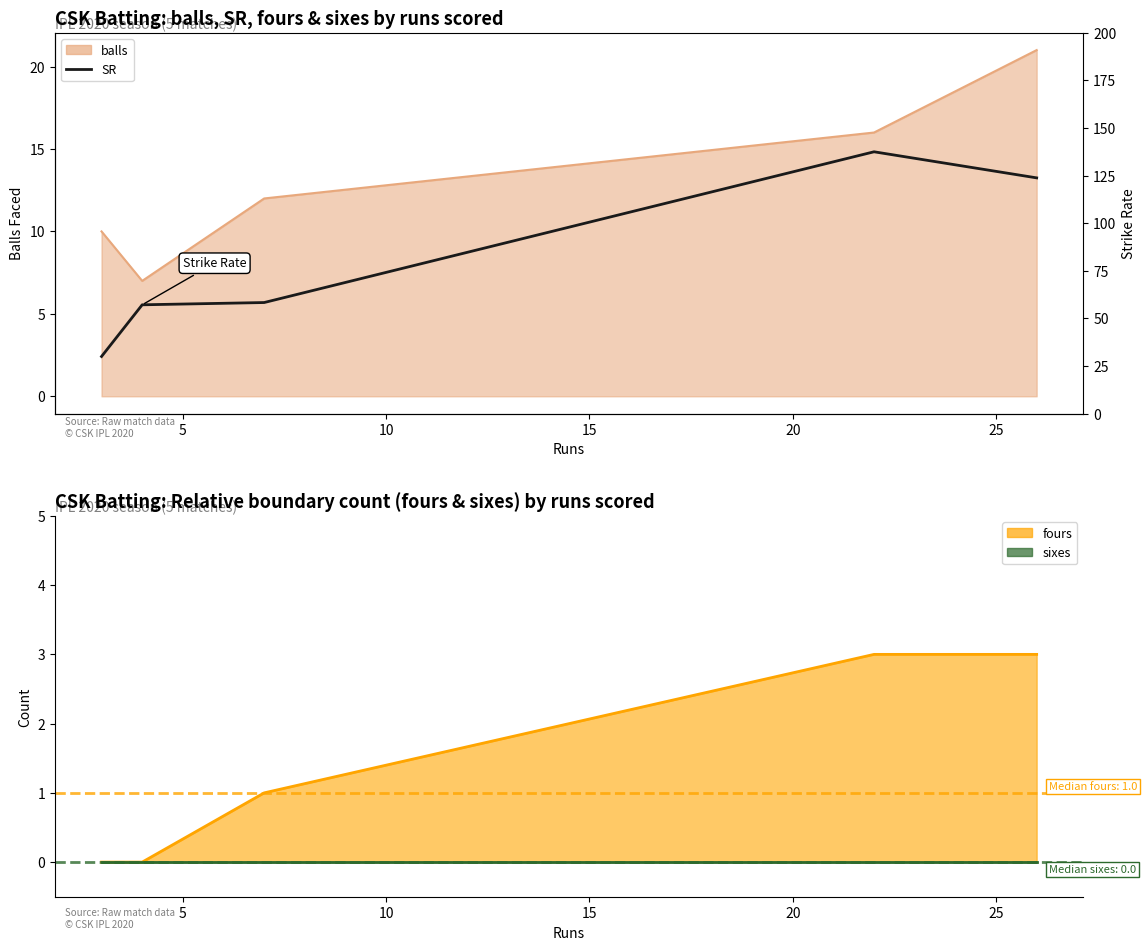

True or false: sixes has more than 0 interior local peaks.

False